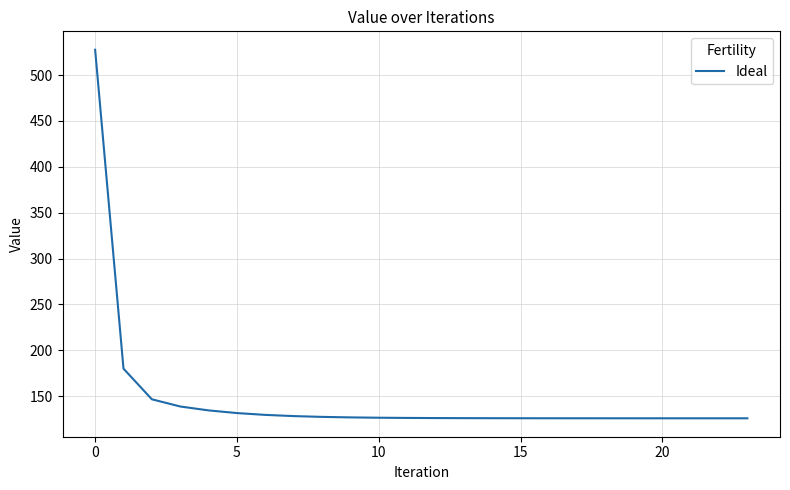

What is the difference between the second highest and minimum values?

54.1